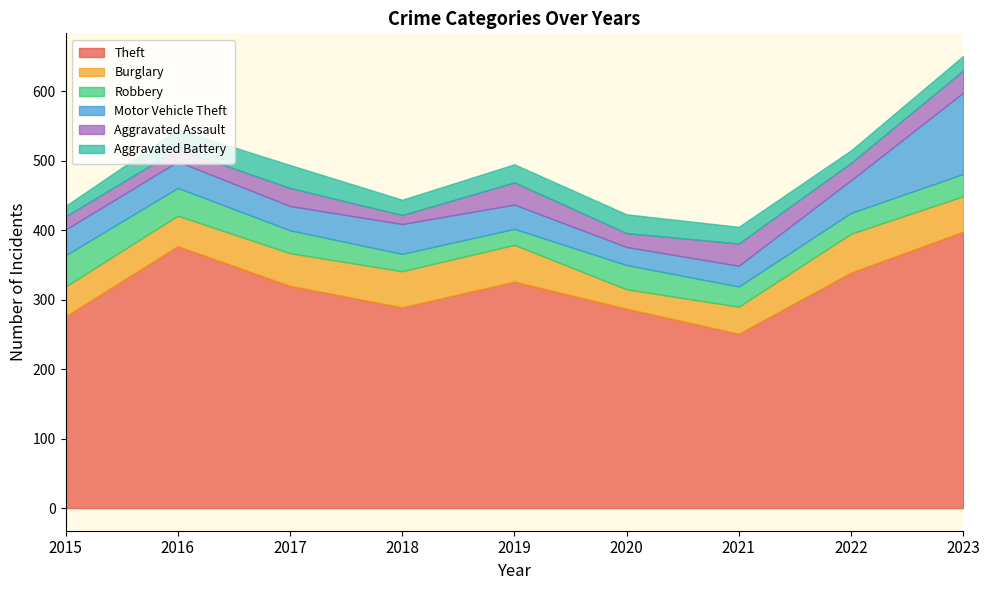

At which category is the sum across all series the highest?

2023